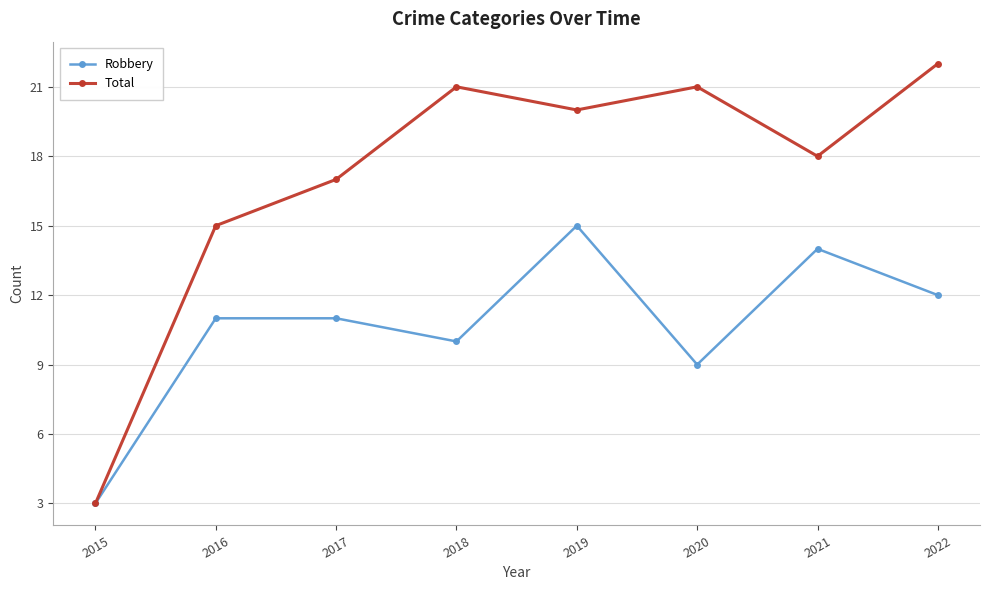

What is the sum of the Robbery values at 2021 and 2017?

25